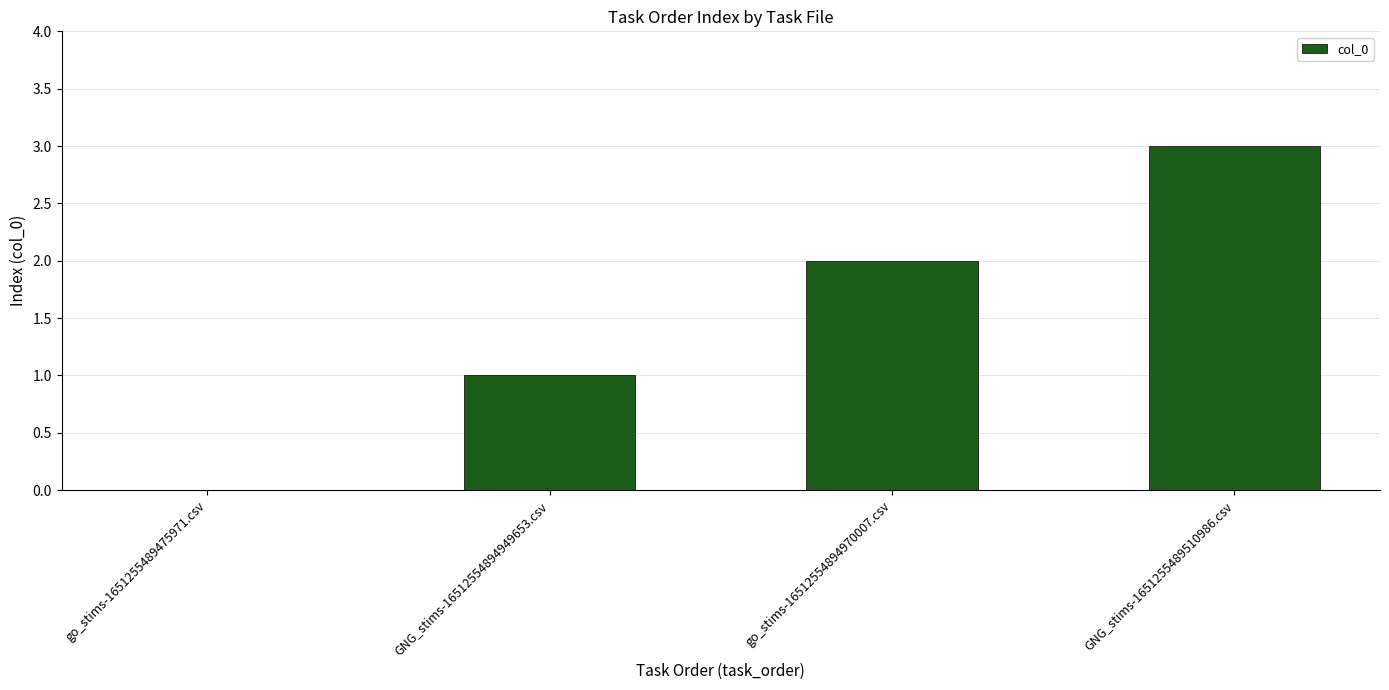

The value at go_stims-16512554894970007.csv is 2. True or false?

True